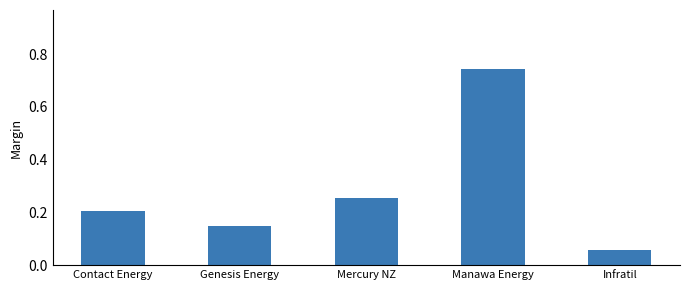

Does the chart contain any negative values?

No